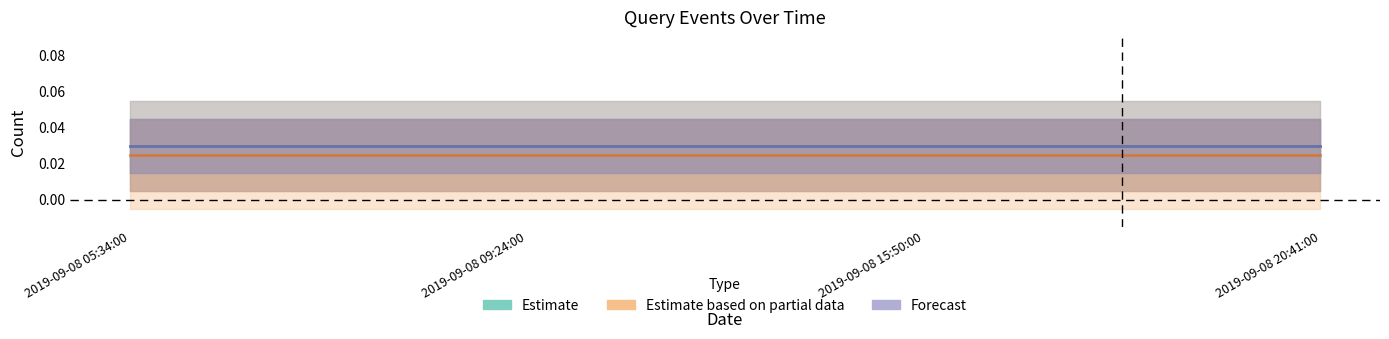

What is the label of the 2nd point from the right?

2019-09-08 15:50:00